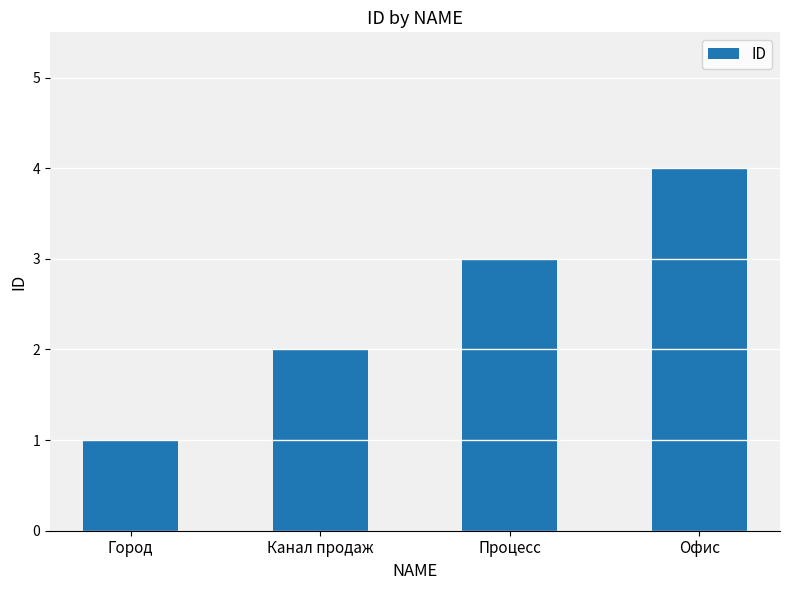

At which category does the chart reach its peak across all series?

Офис